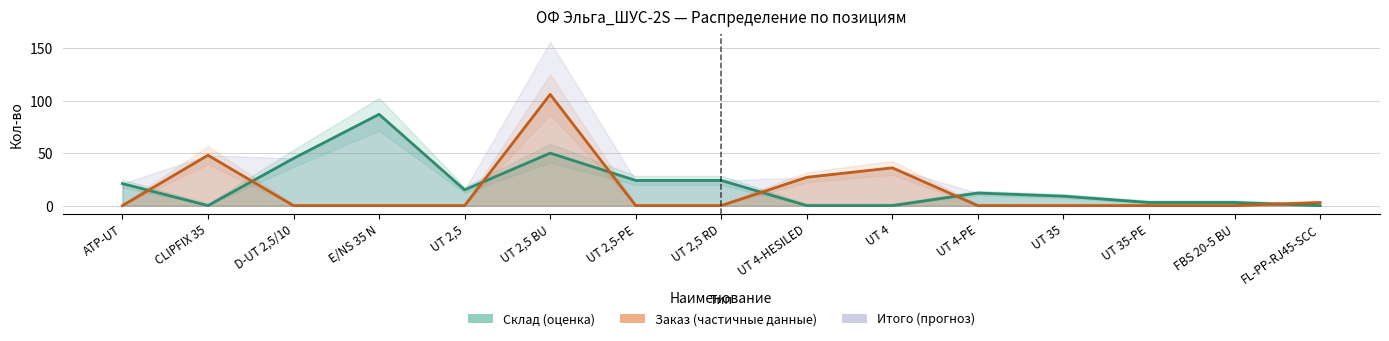

At which category is the sum across all series the highest?

UT 2,5 BU